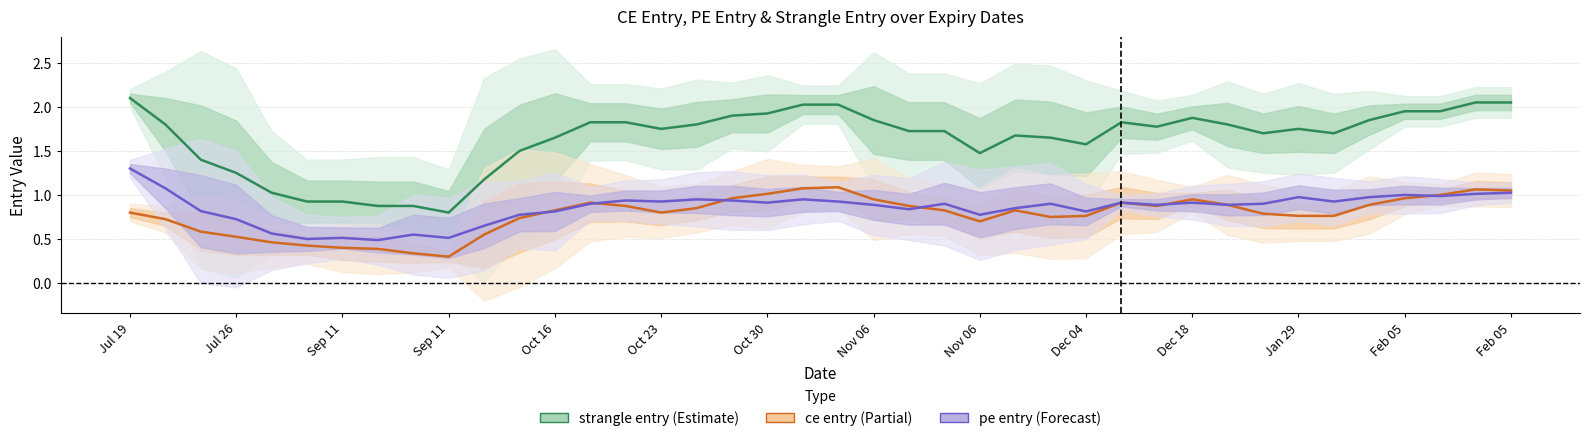

Rank the series by their maximum value, from lowest to highest.

ce entry, pe entry, strangle entry